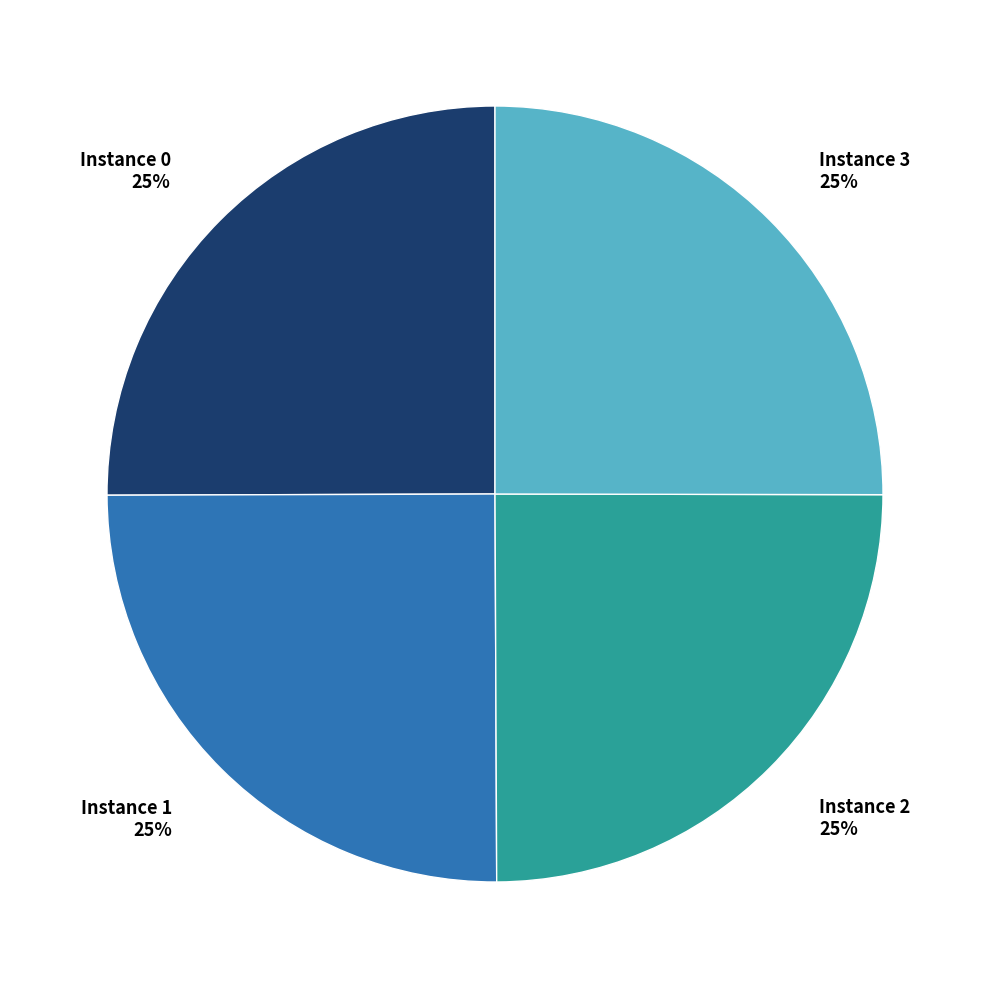

Count the number of slices in the pie.

4